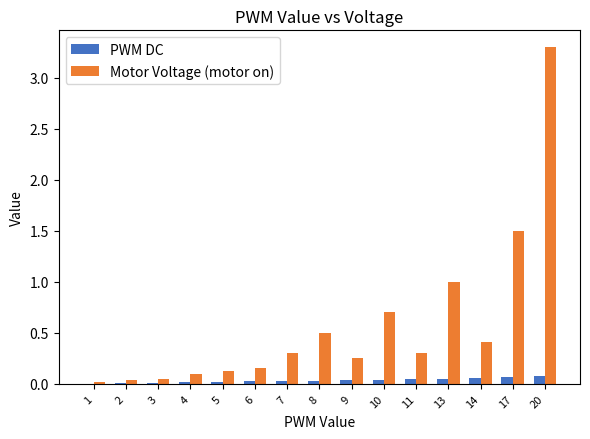

Between 6 and 17, which series saw the biggest shift?

Motor Voltage (motor on)